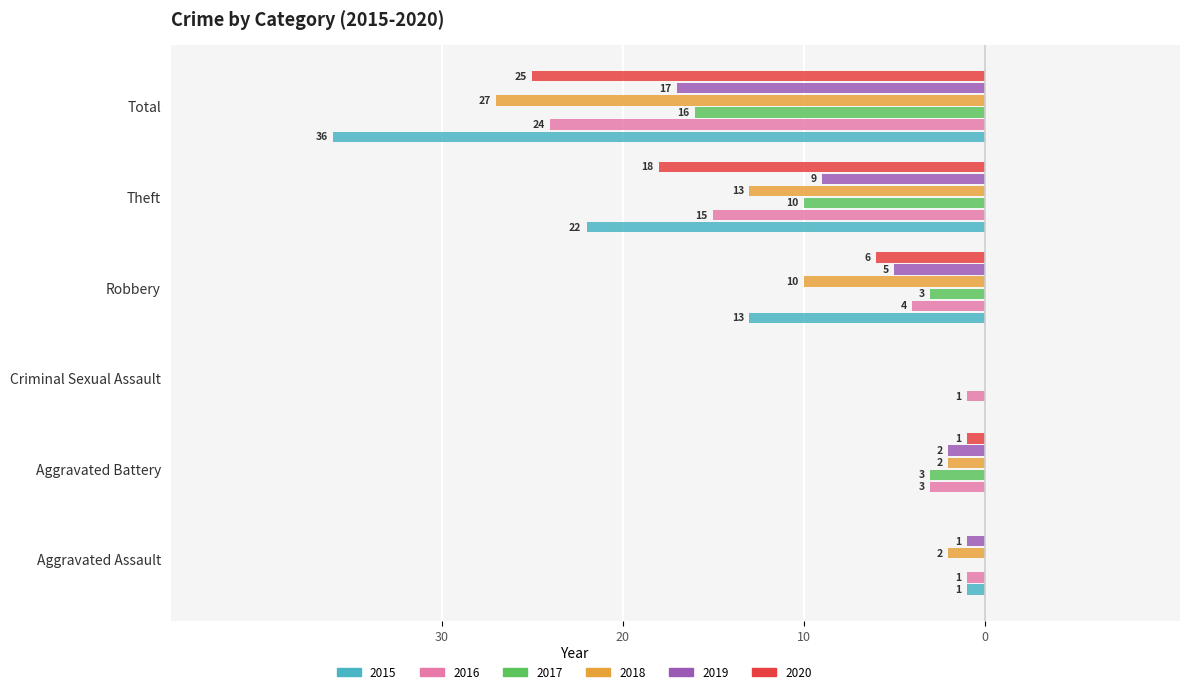

What are all the series names shown in the legend?

2015, 2016, 2017, 2018, 2019, 2020